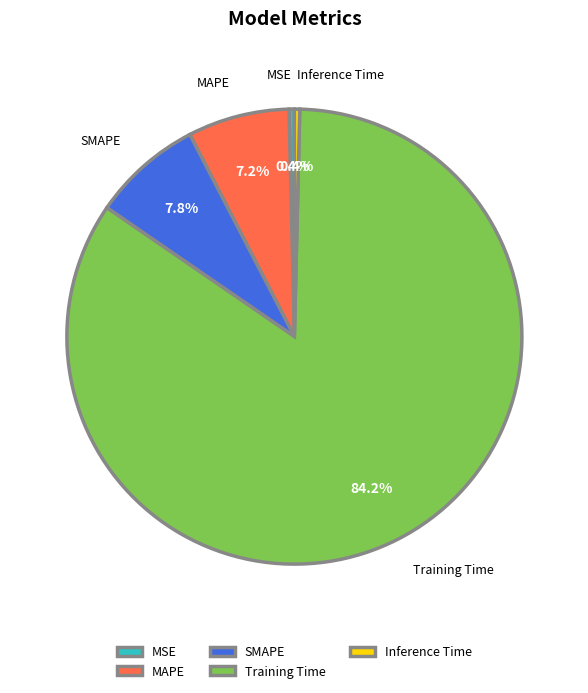

True or false: SMAPE accounts for 8% of the total.

True